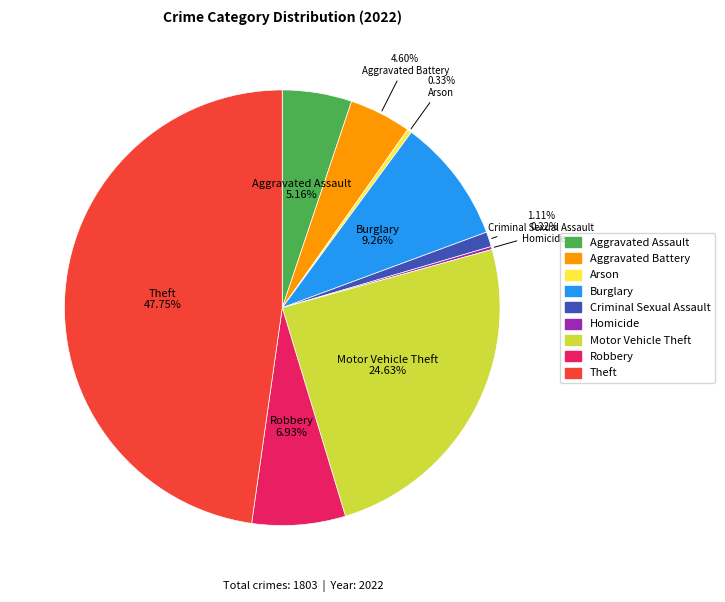

Between Robbery and Aggravated Assault, which is larger?

Robbery